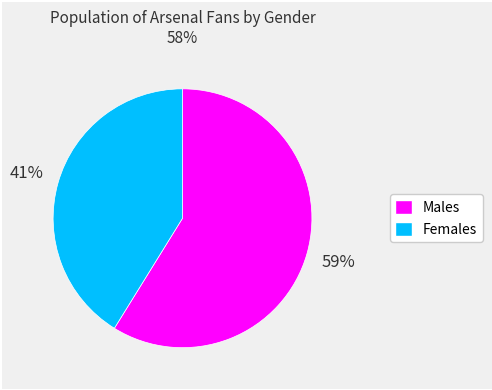

How many slices are in this pie chart?

2